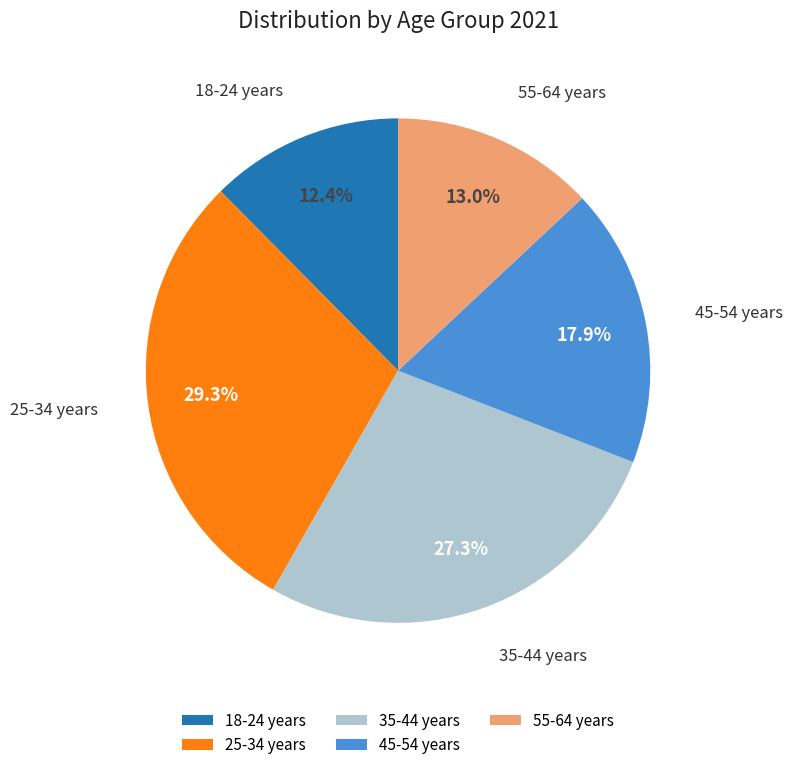

Combined, do 45-54 years and 35-44 years account for over 50%?

No